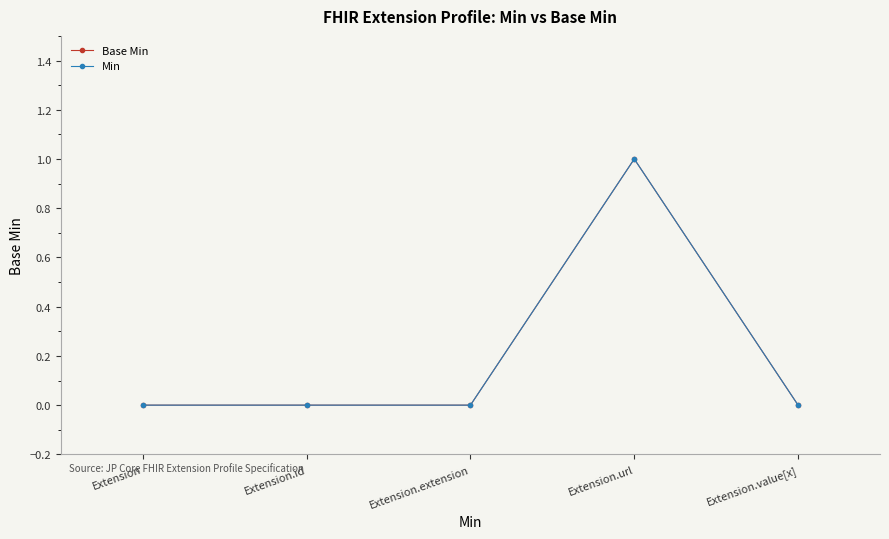

List the labels in order of Base Min value, largest first.

Extension.url, Extension, Extension.id, Extension.extension, Extension.value[x]